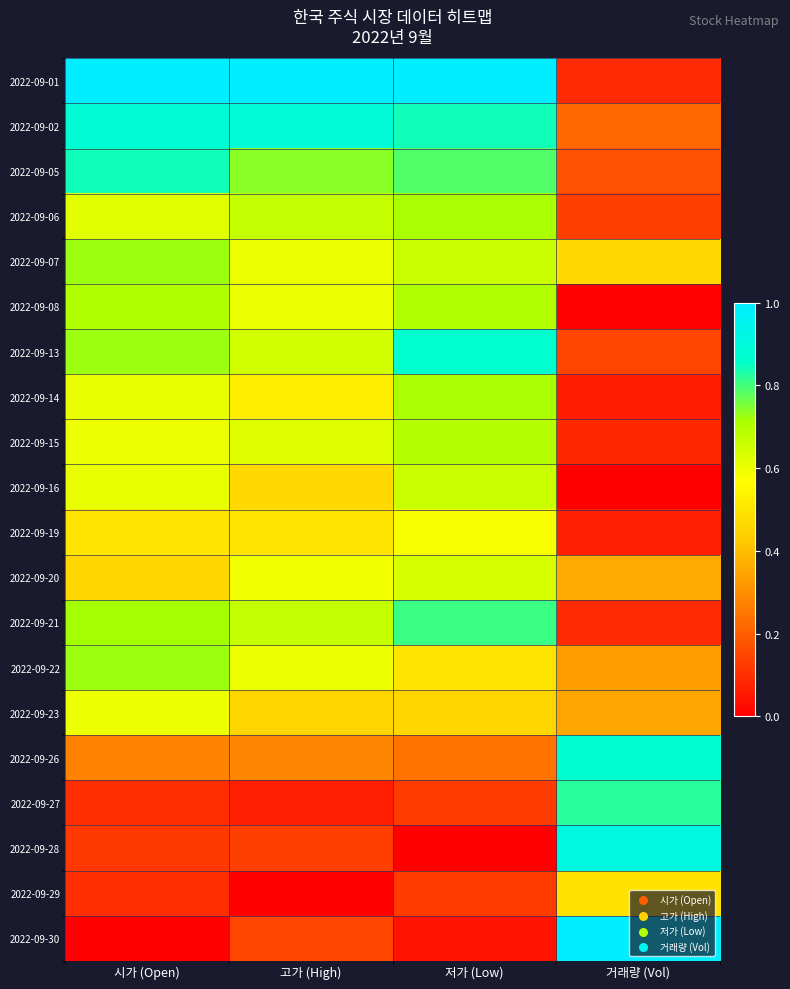

Count the number of categories in the chart.

4